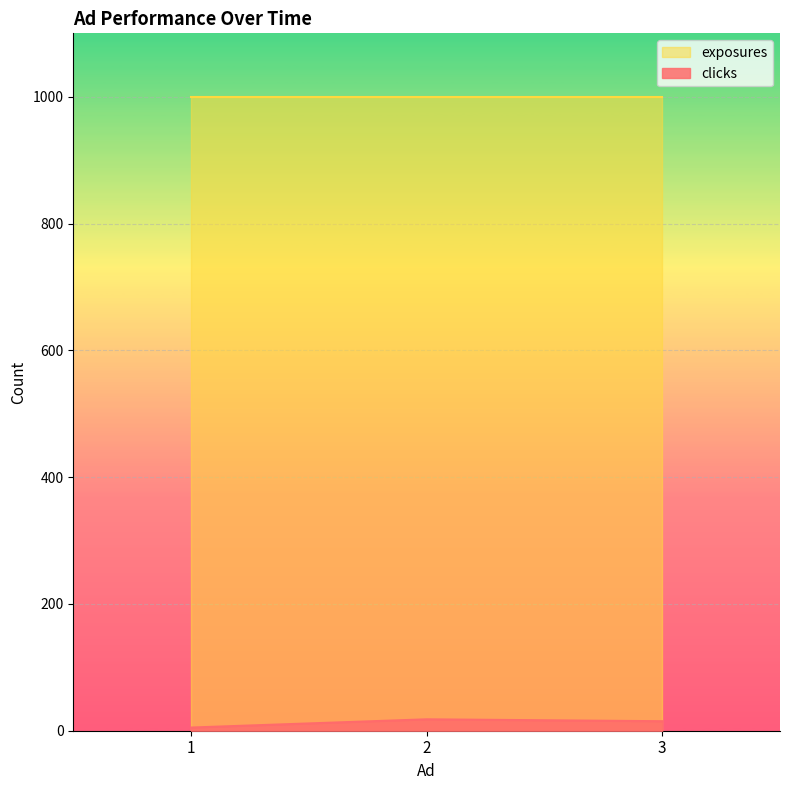

How many values are below 15?

1